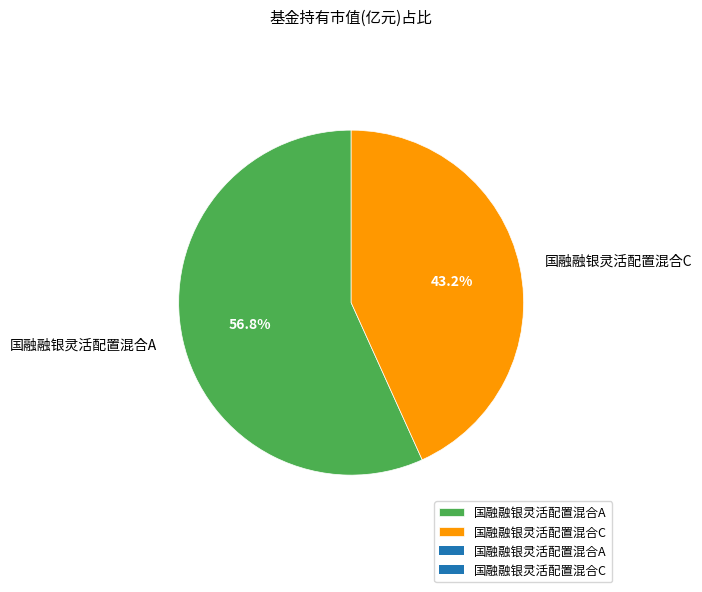

What is the smallest slice in the pie chart?

国融融银灵活配置混合C